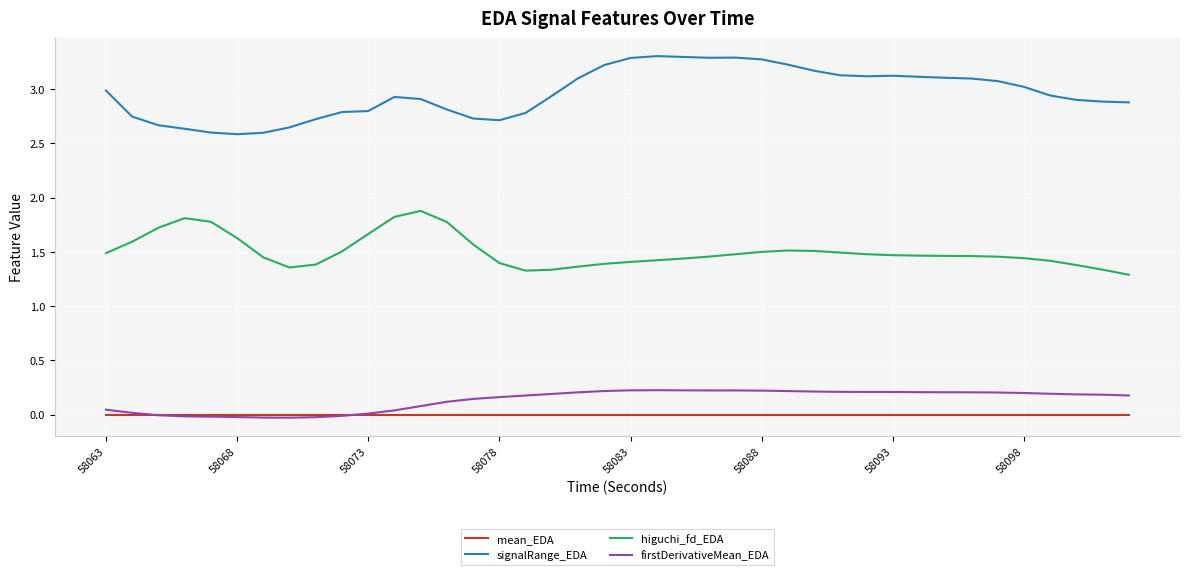

List the series in order of their peak value, lowest first.

mean_EDA, firstDerivativeMean_EDA, higuchi_fd_EDA, signalRange_EDA